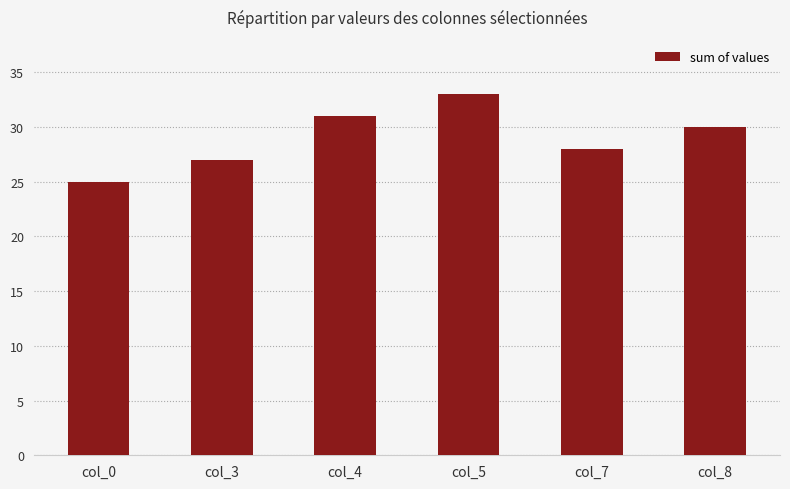

How many distinct data groups are displayed?

1